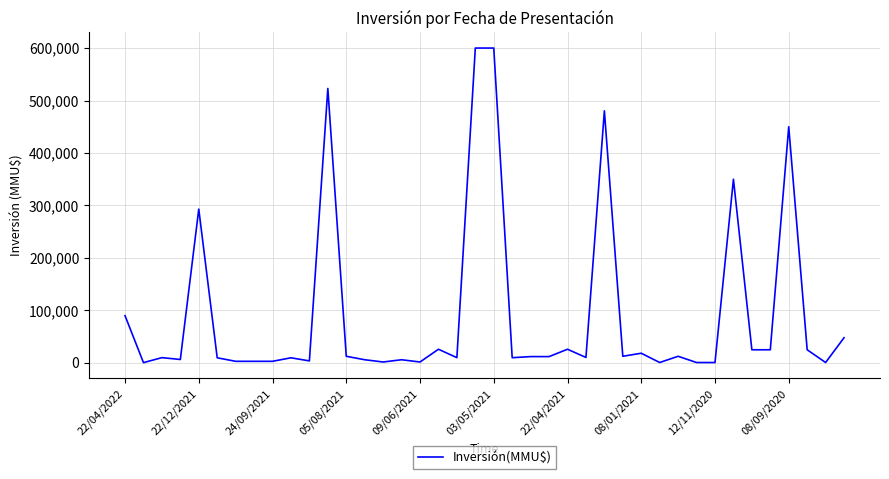

What is the difference between the maximum and minimum values?

599500